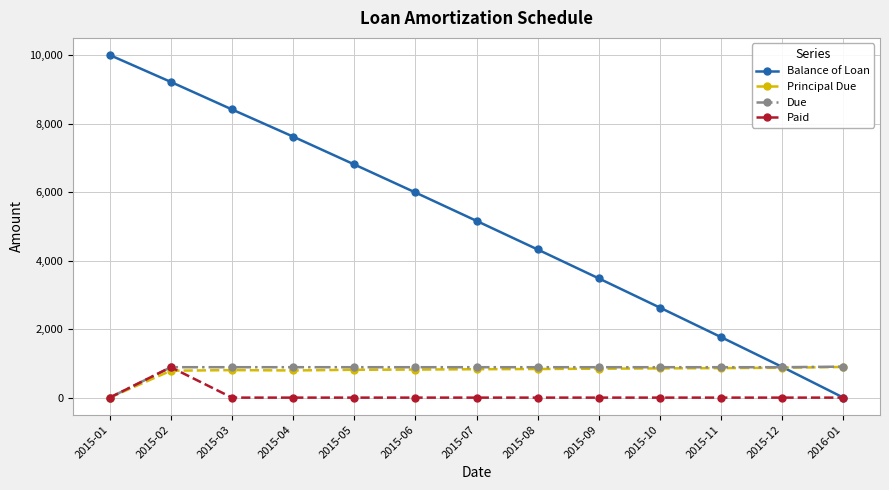

Between 2015-11 and 2015-12, which series saw the biggest shift?

Balance of Loan